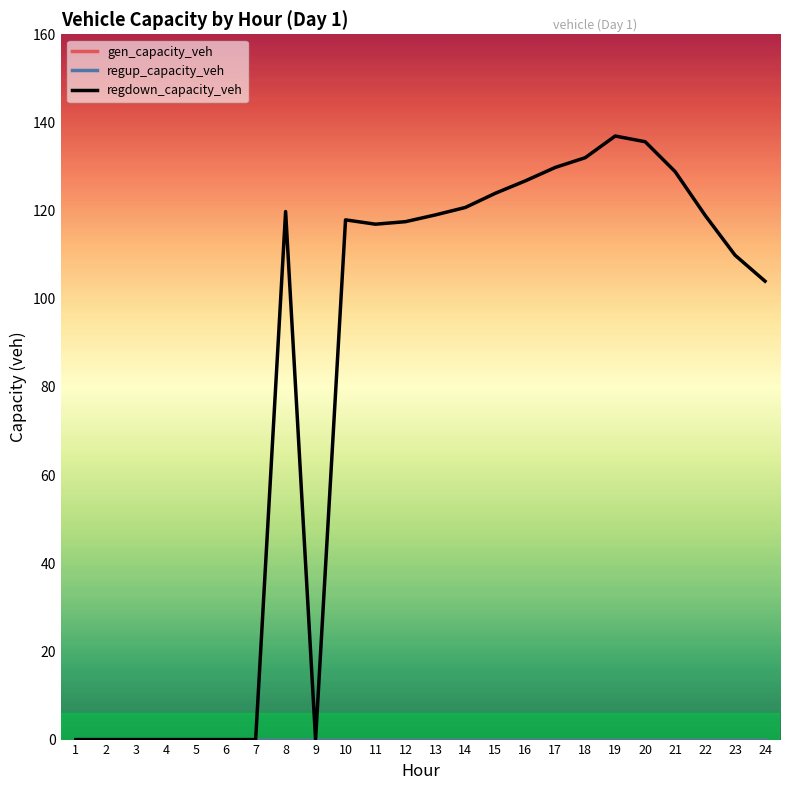

Does the chart have visible grid lines?

No